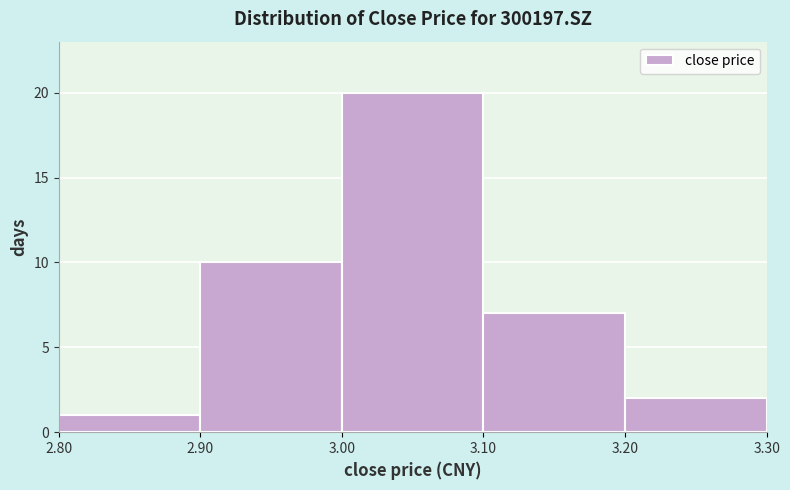

What is the height of the bar covering 3.10 to 3.20 on the x-axis? The values are not printed on the chart, so give them approximately, as read against the axis.

7